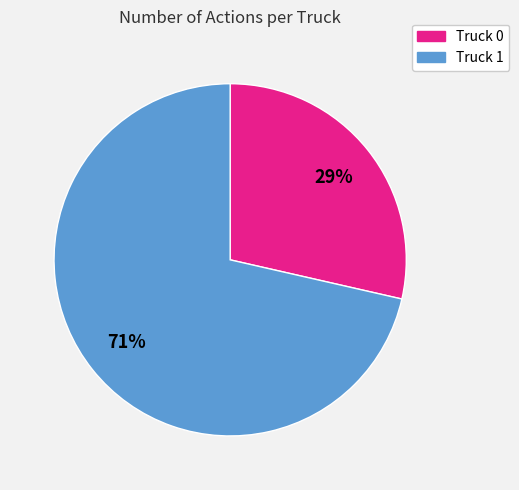

Which slice is the smallest?

Truck 0